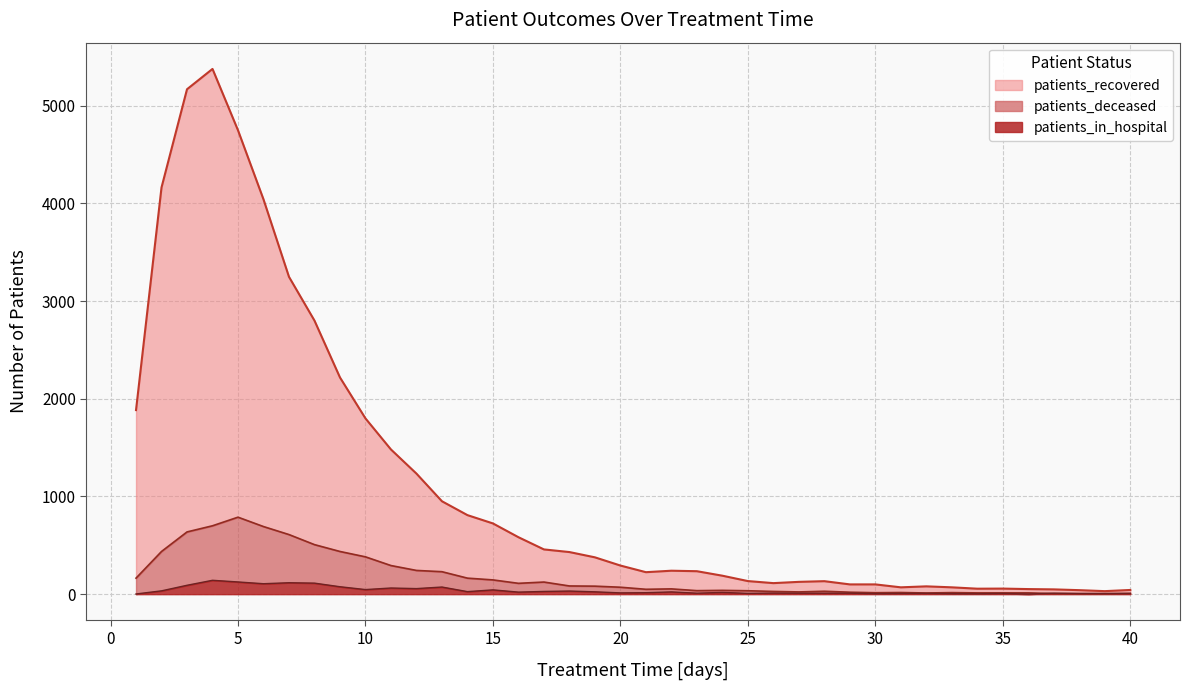

Count the number of data series in this chart.

3